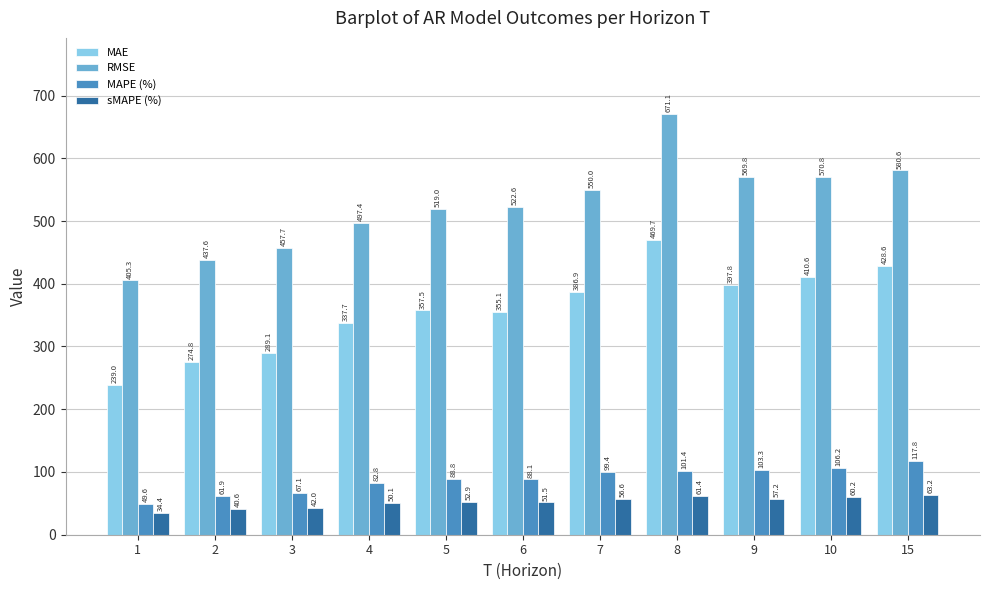

Reading left to right, extract all data points from this chart.

MAE: 239.0	274.8	289.1	337.7	357.5	355.1	386.9	469.7	397.8	410.6	428.6
RMSE: 405.3	437.6	457.7	497.4	519.0	522.6	550.0	671.1	569.8	570.8	580.6
MAPE (%): 49.6	61.9	67.1	82.8	88.8	88.1	99.4	101.4	103.3	106.2	117.8
sMAPE (%): 34.4	40.6	42.0	50.1	52.9	51.5	56.6	61.4	57.2	60.2	63.2